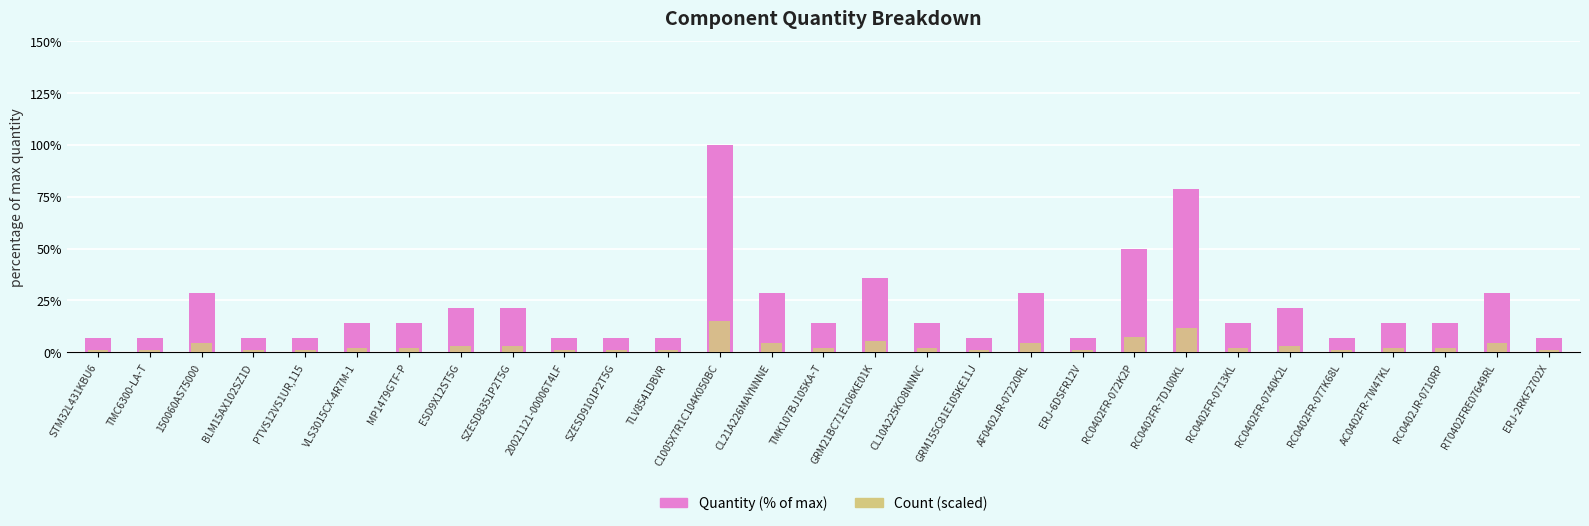

What is the difference between the Count (scaled) values at RC0402FR-072K2P and 150060AS75000?

3.2